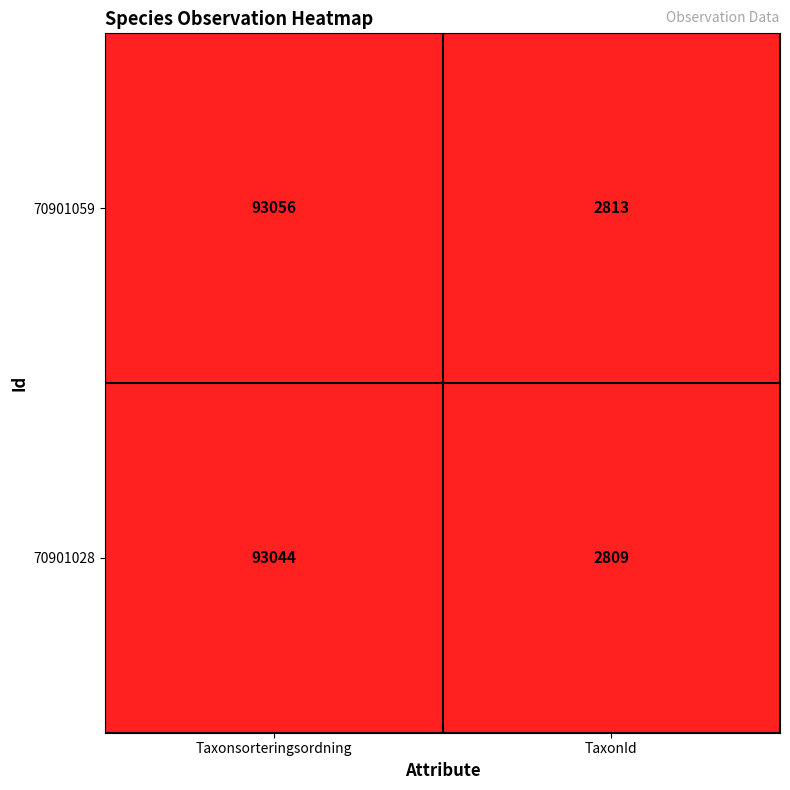

Which series has the largest total across all categories?

70901059